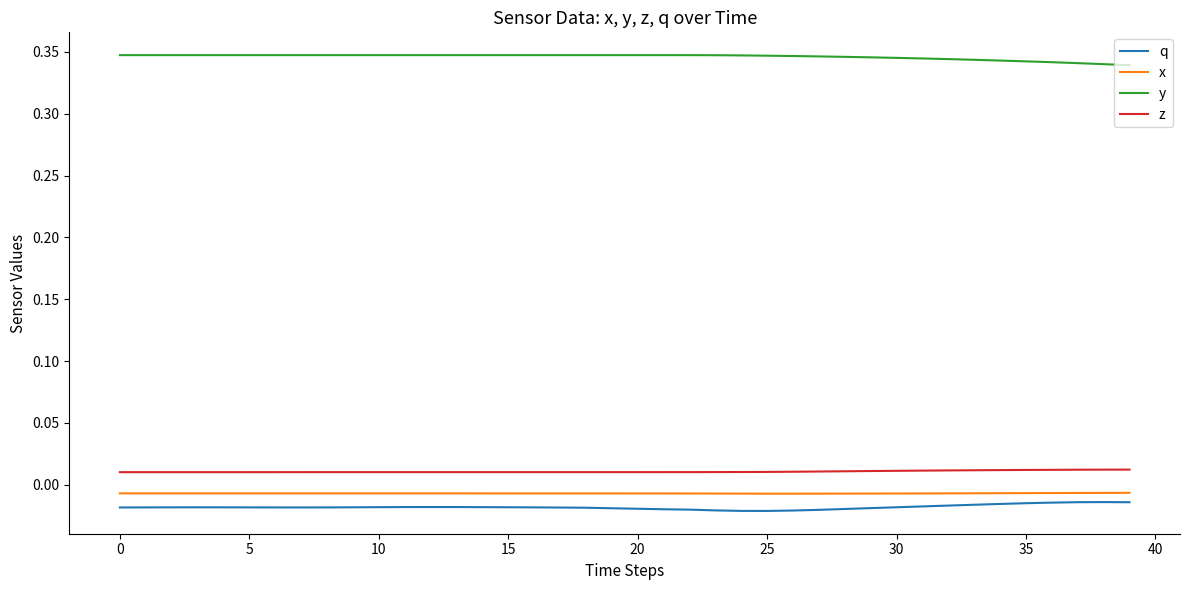

Which series has the largest total across all categories?

y